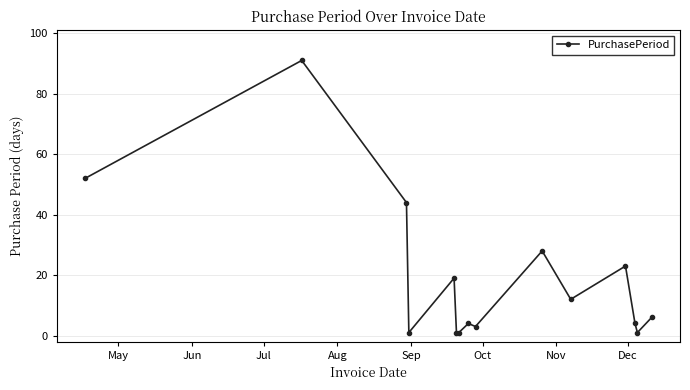

What is the average value?

19